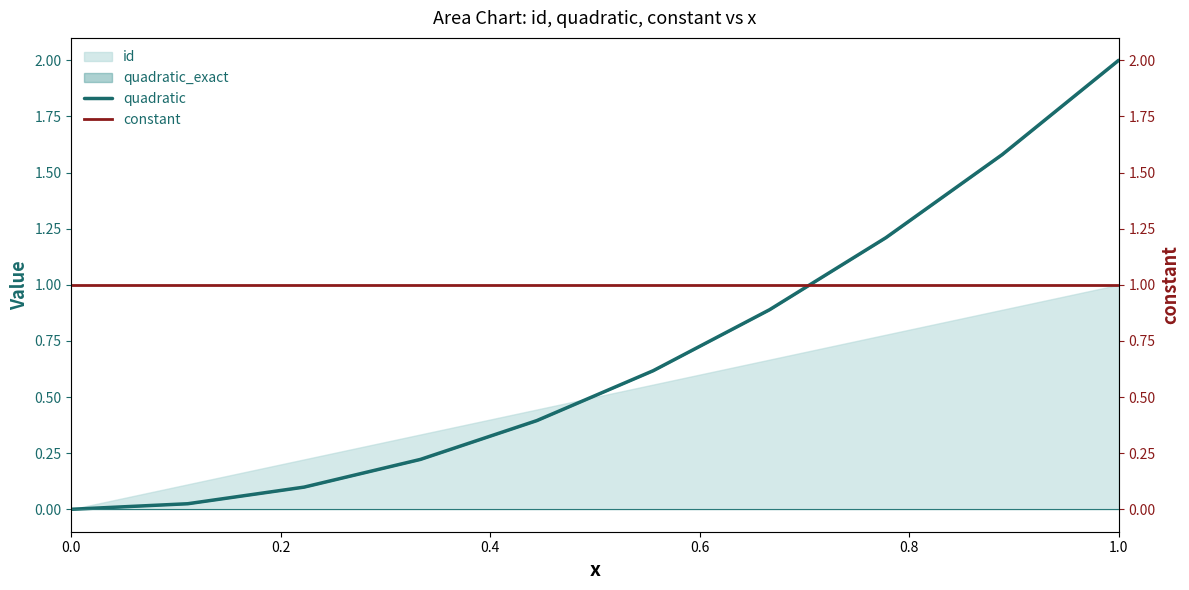

What is the highest value of the constant series?

1.0